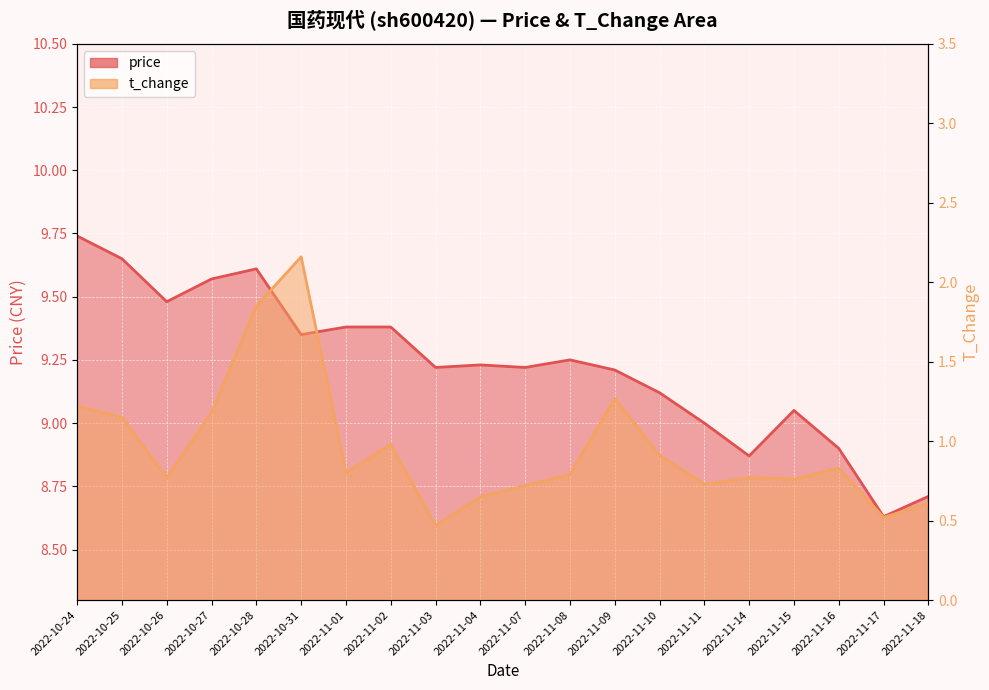

Count the number of data series in this chart.

2